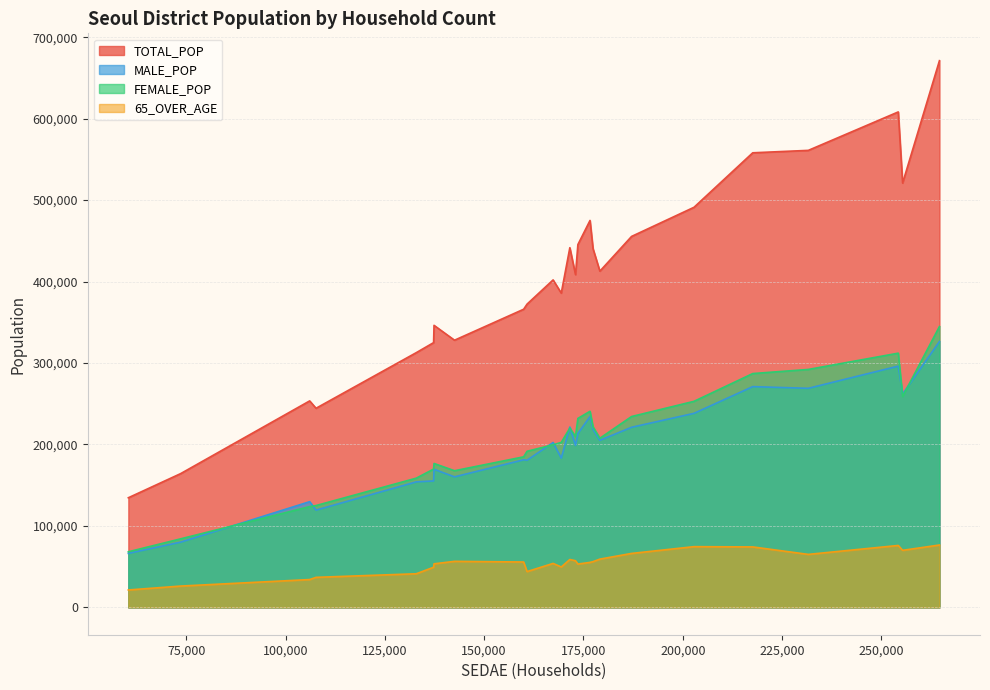

Reading left to right, extract all data points from this chart.

TOTAL_POP: 종로구=164257	중구=134593	용산구=244444	성동구=312711	광진구=372298	동대문구=366011	중랑구=412780	성북구=455407	강북구=328002	도봉구=346234	노원구=558075	은평구=491202	서대문구=325028	마포구=385783	양천구=475018	강서구=608255	구로구=441559	금천구=253491	영등포구=402024	동작구=408493	관악구=520929	서초구=445401	강남구=561052	송파구=671173	강동구=440359
MALE_POP: 종로구=80094	중구=66337	용산구=119423	성동구=154077	광진구=180645	동대문구=181185	중랑구=205125	성북구=221103	강북구=160252	도봉구=169553	노원구=271025	은평구=238223	서대문구=155250	마포구=183248	양천구=234279	강서구=296175	구로구=221386	금천구=129775	영등포구=202400	동작구=198827	관악구=262006	서초구=213422	강남구=268941	송파구=326407	강동구=218699
FEMALE_POP: 종로구=84163	중구=68256	용산구=125021	성동구=158634	광진구=191653	동대문구=184826	중랑구=207655	성북구=234304	강북구=167750	도봉구=176681	노원구=287050	은평구=252979	서대문구=169778	마포구=202535	양천구=240739	강서구=312080	구로구=220173	금천구=123716	영등포구=199624	동작구=209666	관악구=258923	서초구=231979	강남구=292111	송파구=344766	강동구=221660
65_OVER_AGE: 종로구=26182	중구=21384	용산구=36882	성동구=41273	광진구=43953	동대문구=55718	중랑구=59262	성북구=66251	강북구=56530	도봉구=53488	노원구=74243	은평구=74559	서대문구=49266	마포구=49615	양천구=55234	강서구=76032	구로구=58794	금천구=34170	영등포구=53981	동작구=57255	관악구=70046	서초구=53205	강남구=65060	송파구=76582	강동구=56161